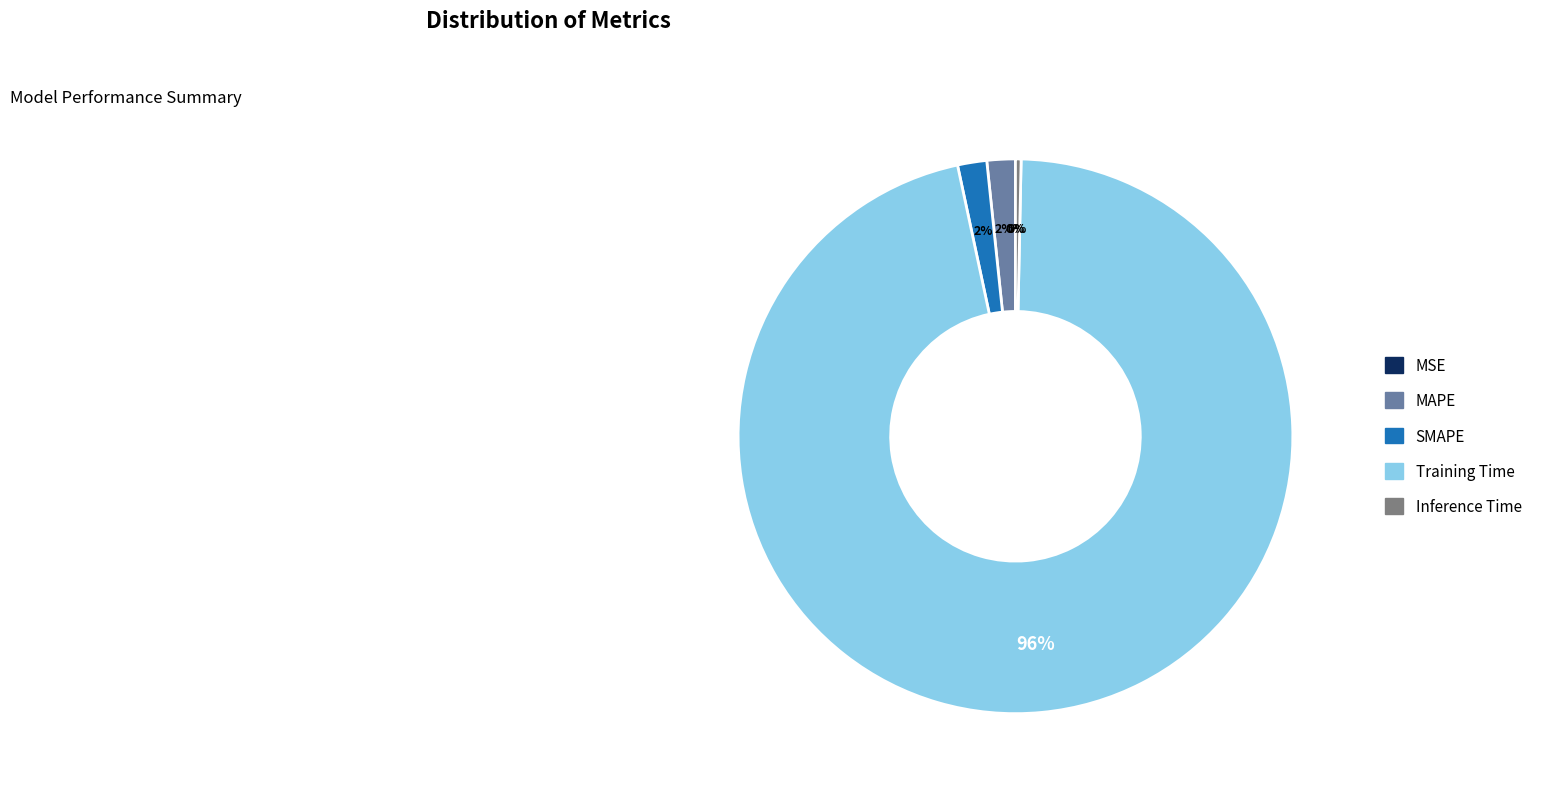

The MAPE slice represents 12% of the pie. True or false?

False